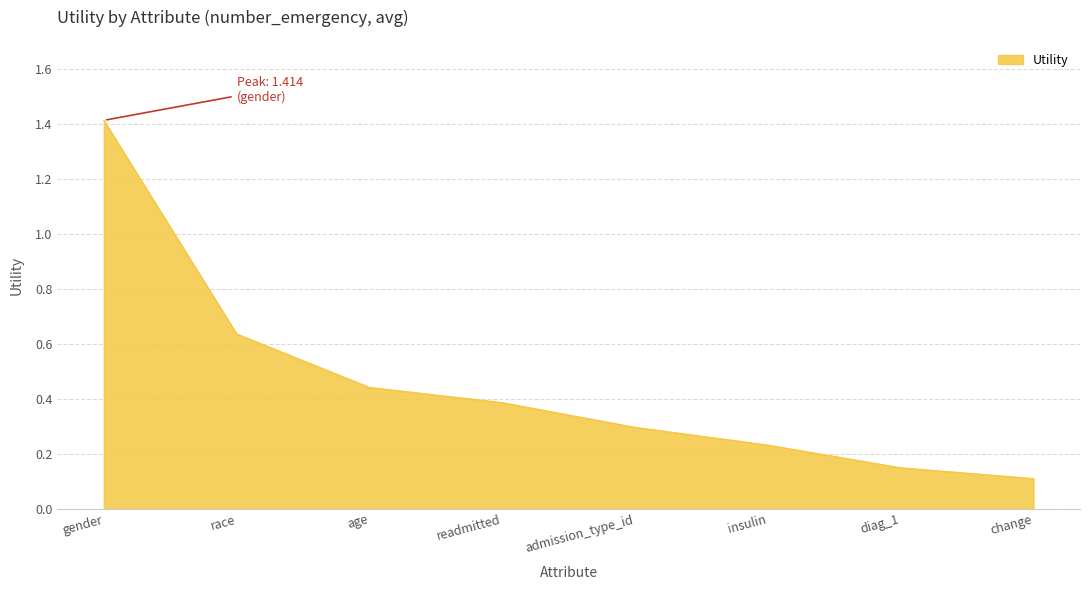

Which label corresponds to the smallest value in the chart?

change